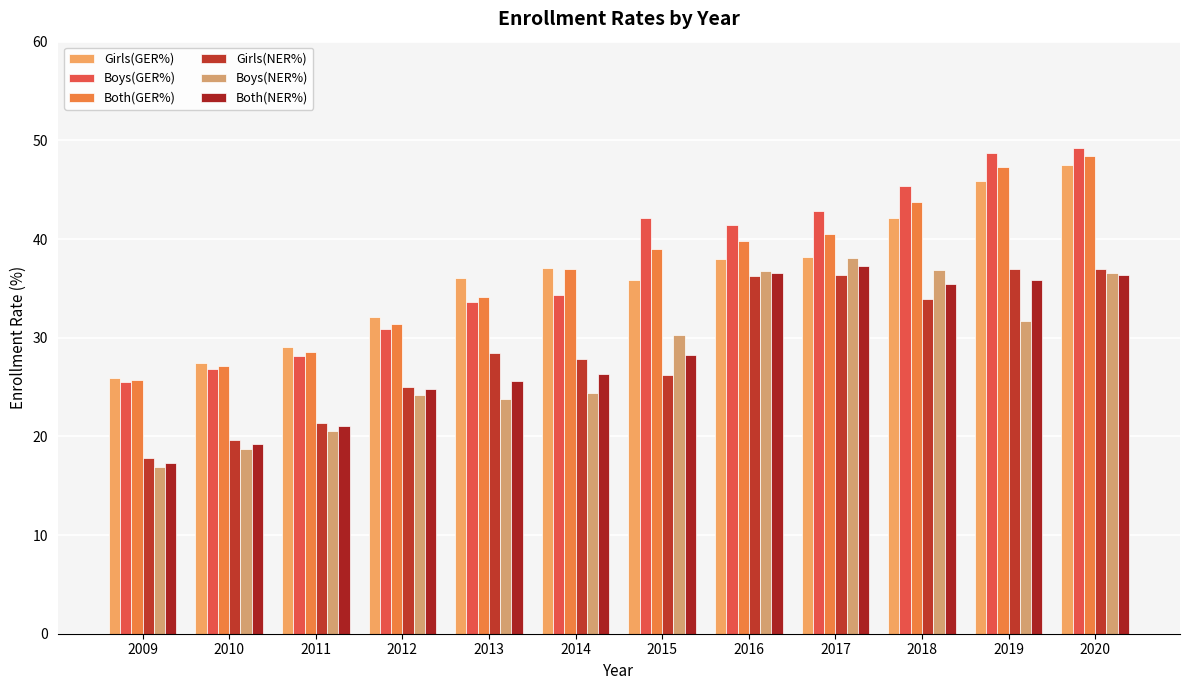

Count the number of categories in the chart.

12